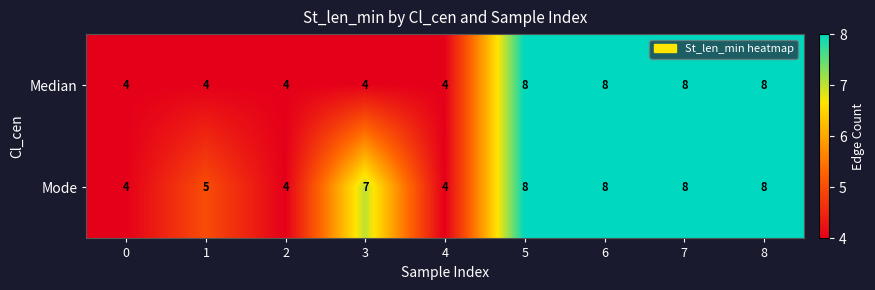

True or false: Median has a value of 4 at 2.

True